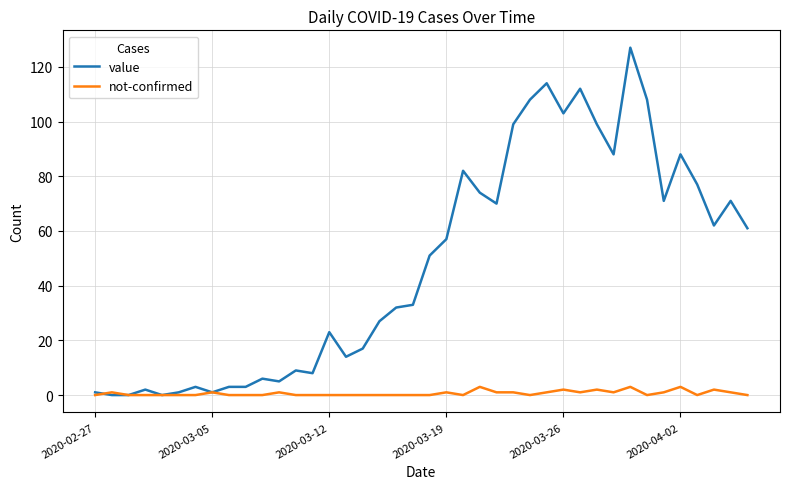

Which series has the largest total across all categories?

value